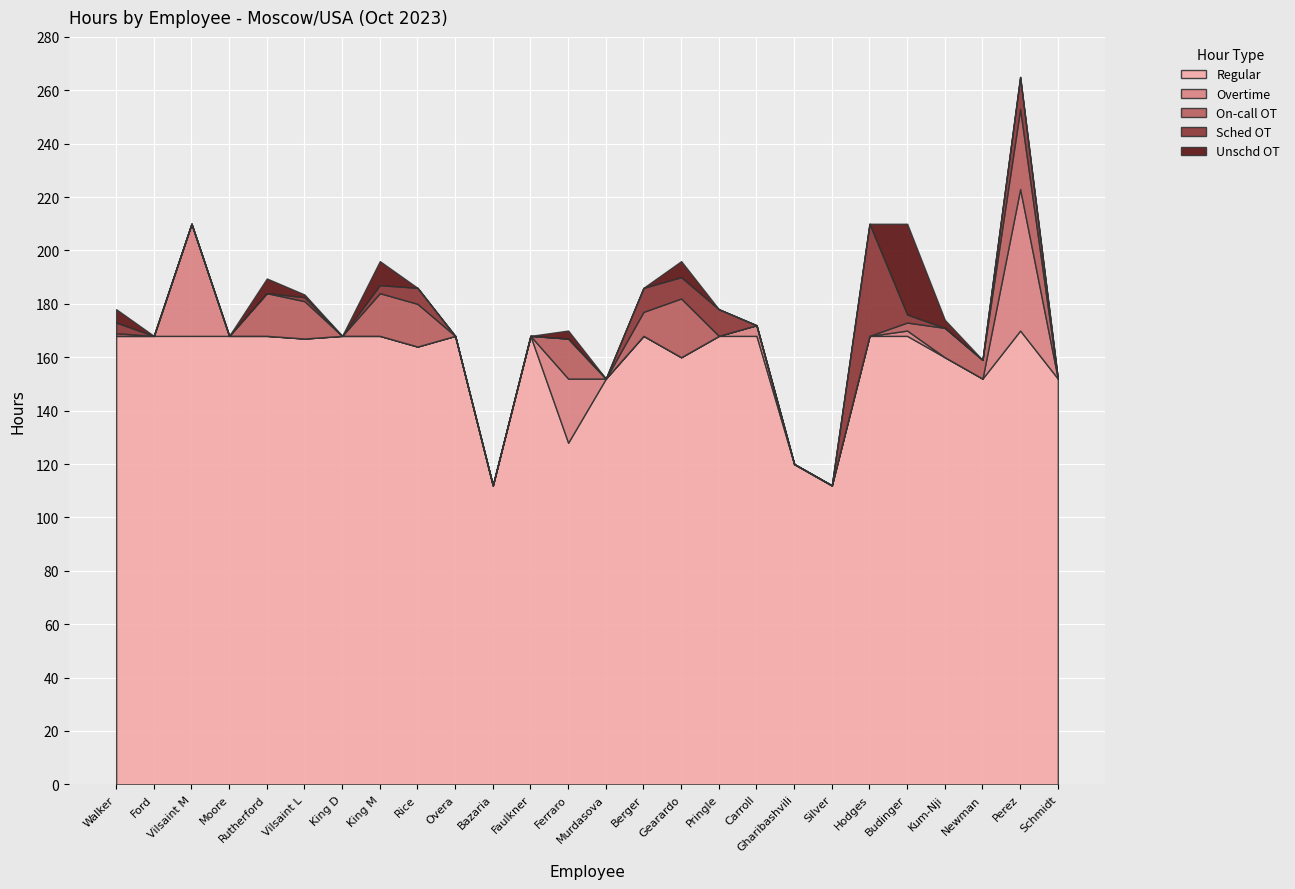

True or false: Unschd OT has a value of 3.0 at Gearardo.

False